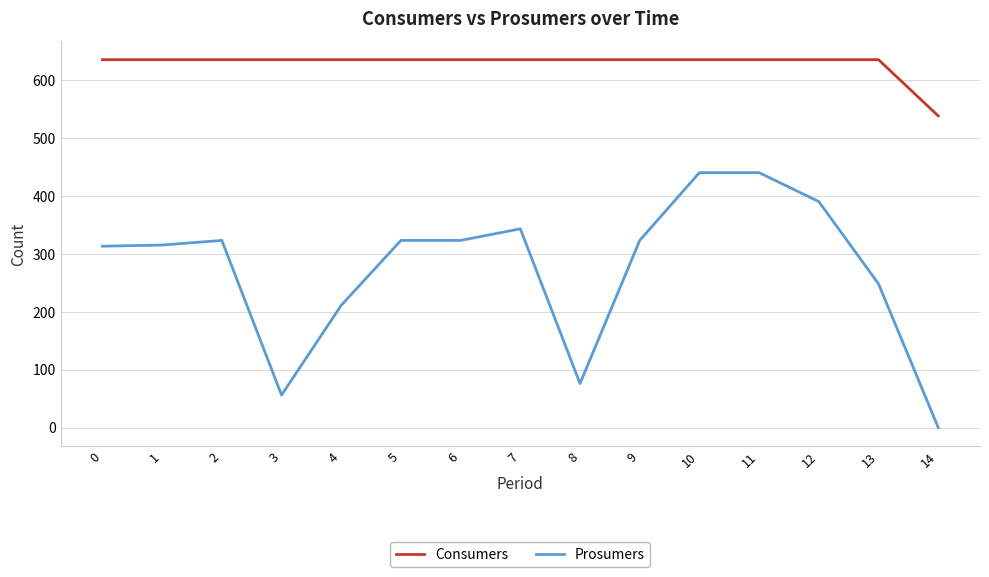

The Prosumers series shows 313 at 0. True or false?

True